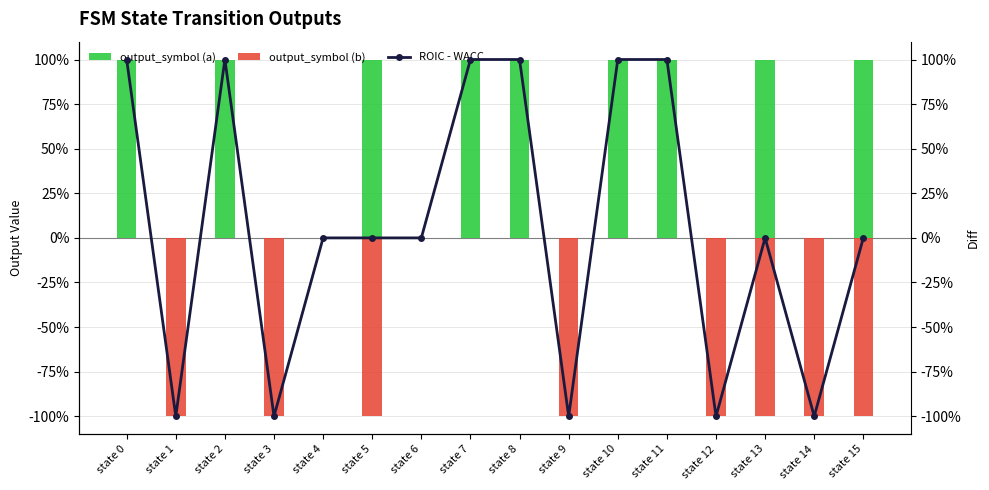

Does the chart contain stacked bars?

No